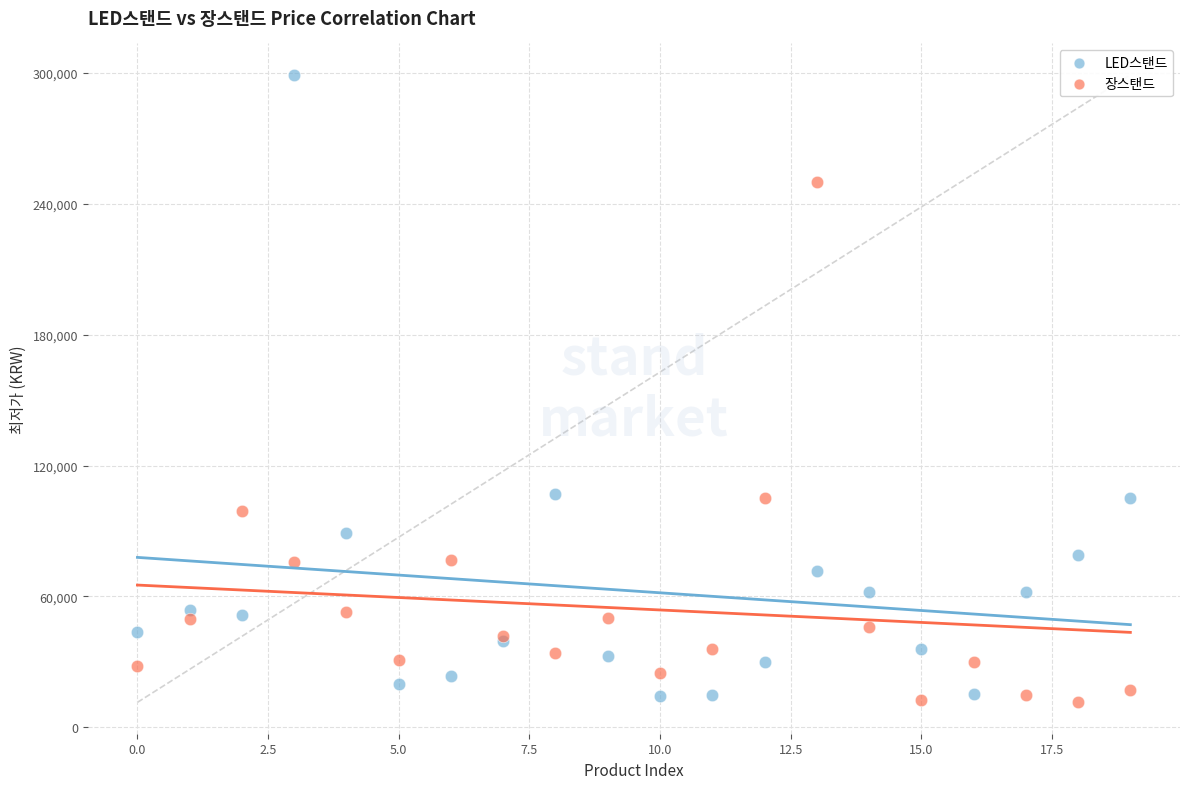

Which series has the widest spread of Y values?

LED스탠드